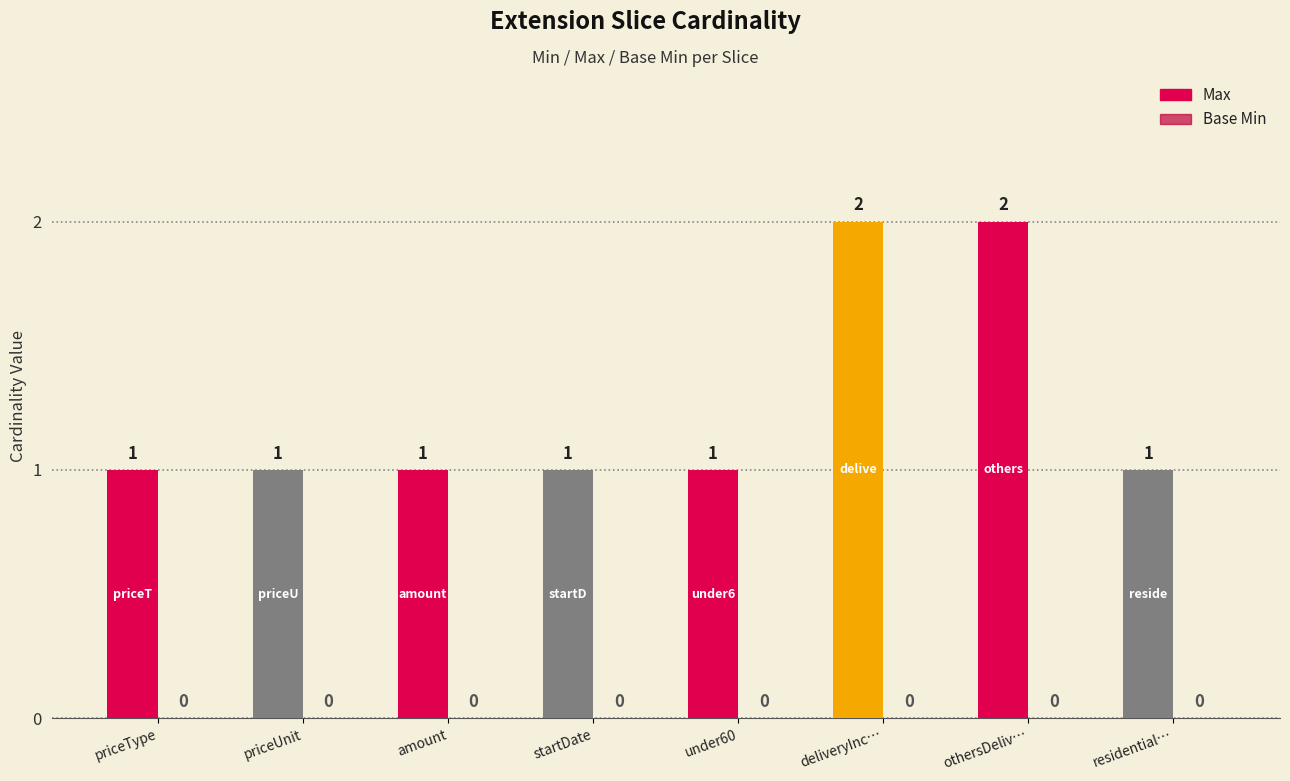

How many data points are above 1?

2